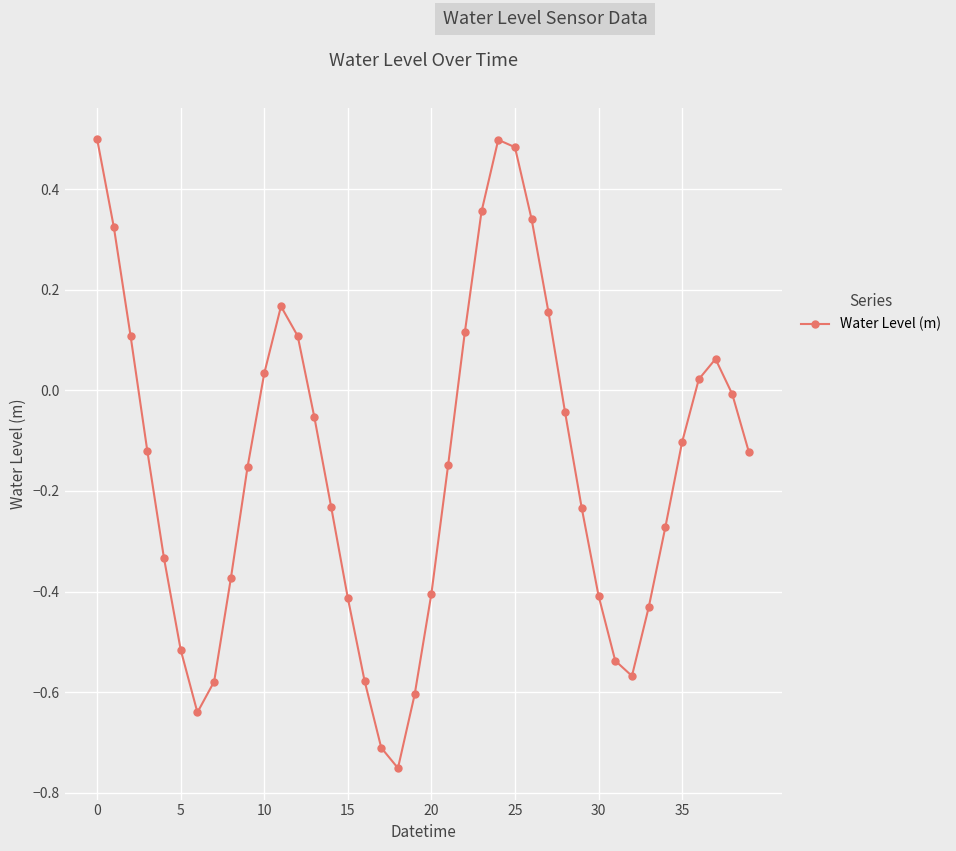

How many points are lower than both their immediate neighbors (excluding endpoints)?

3